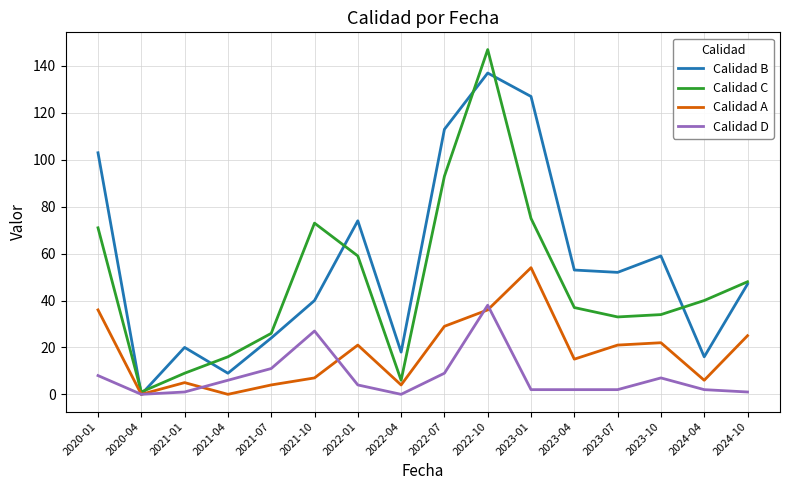

At which category does the chart reach its peak across all series?

2022-10